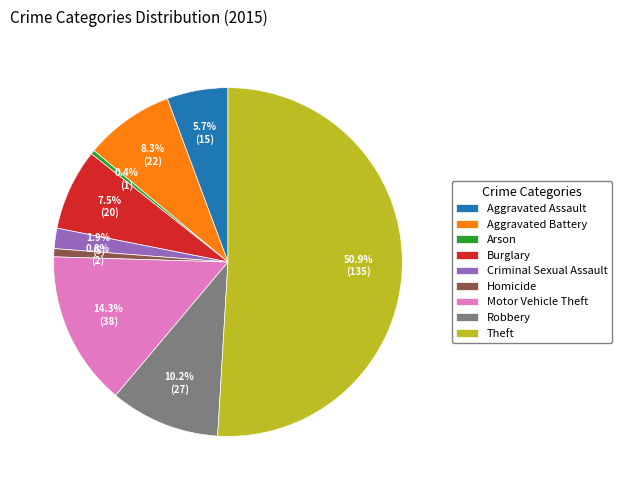

Is it true that Motor Vehicle Theft is 14% of the pie?

True